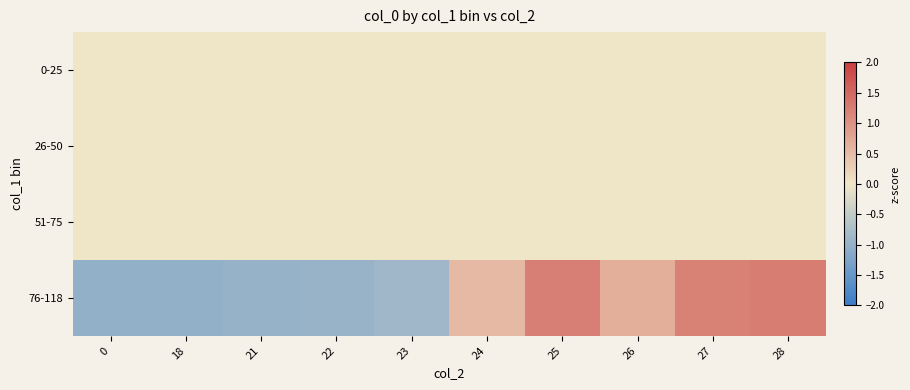

What is the smallest value displayed?

-1.0